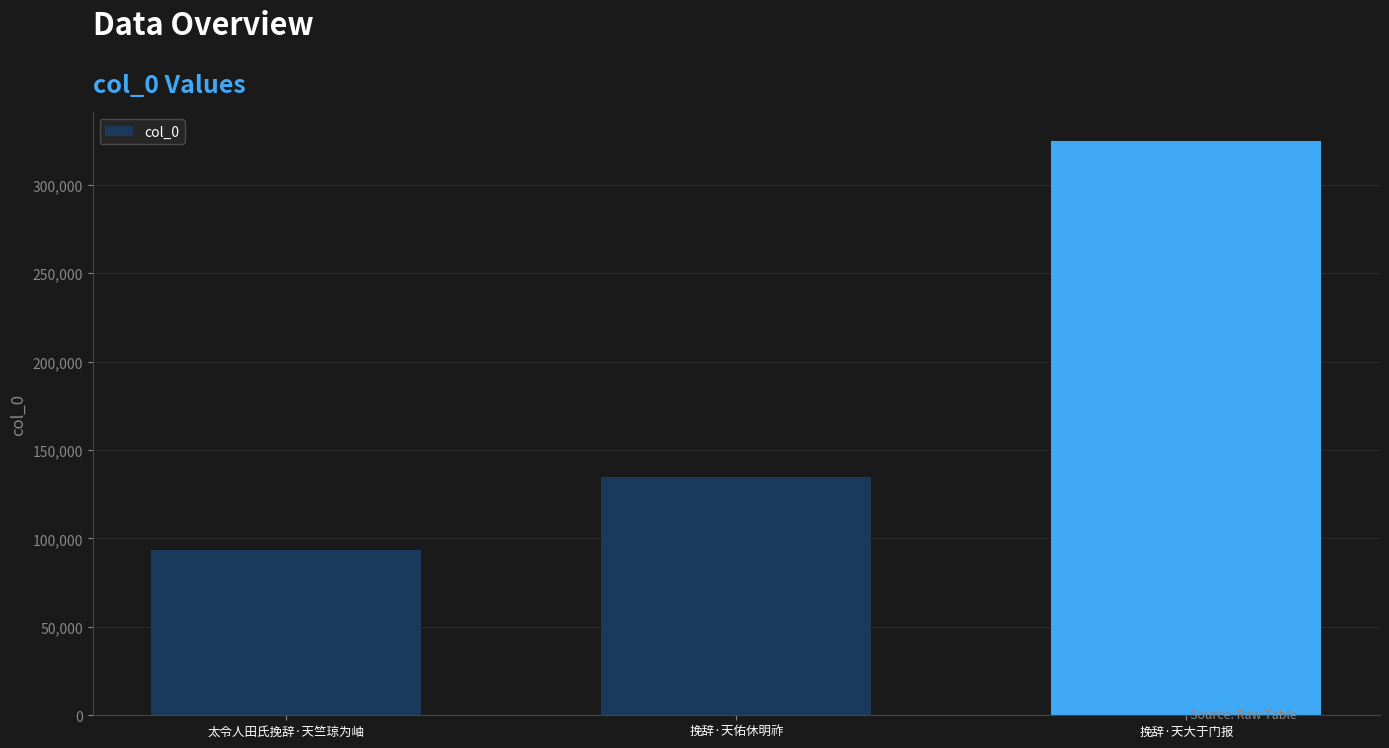

How many bars are there in total?

3